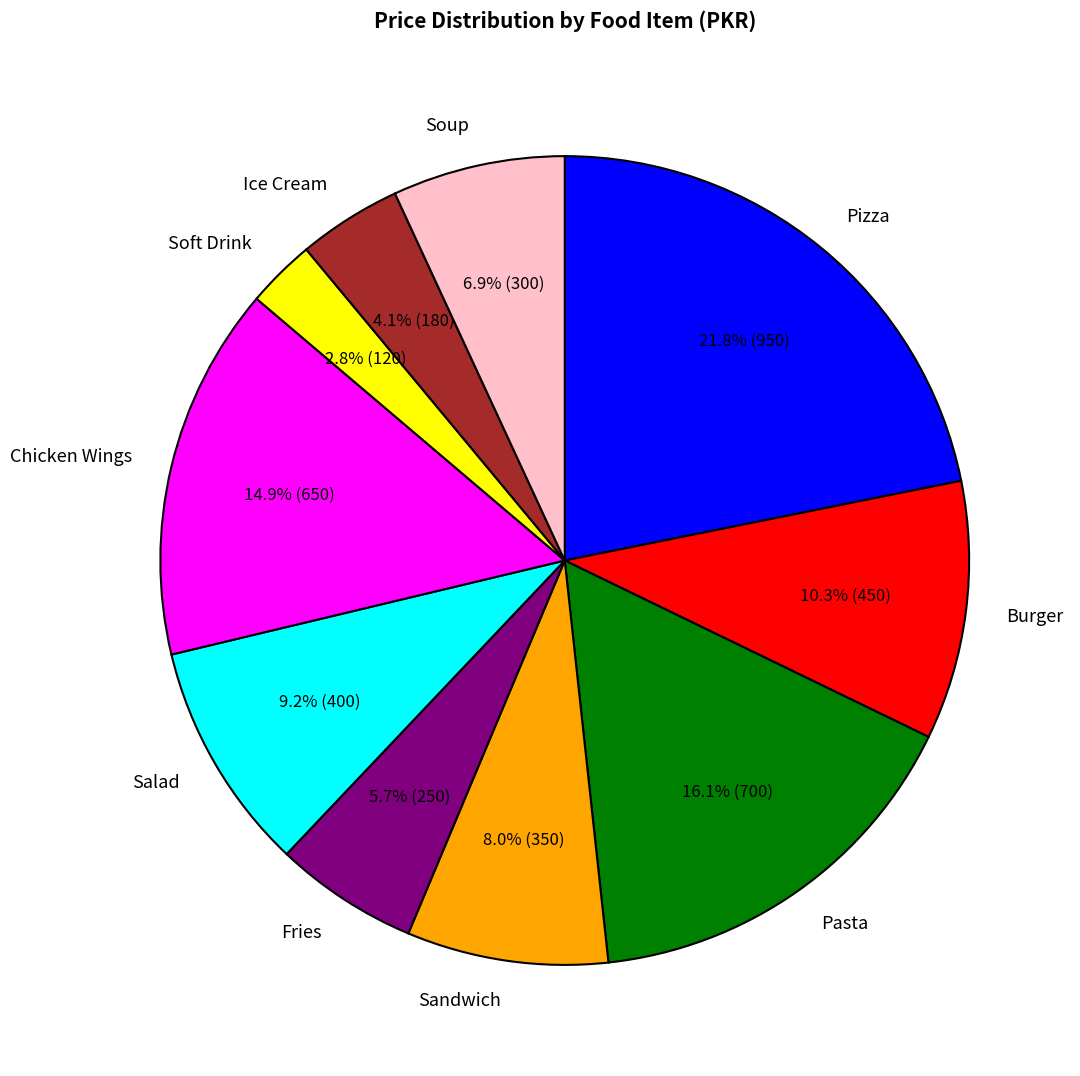

Which has a higher value, Sandwich or Pizza?

Pizza